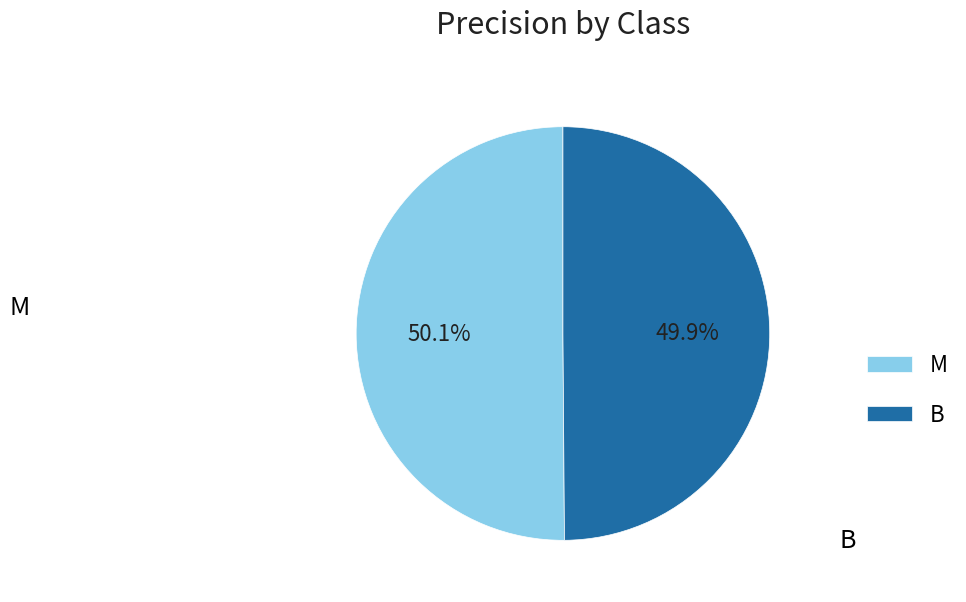

Is there any slice that represents more than half of the pie?

Yes